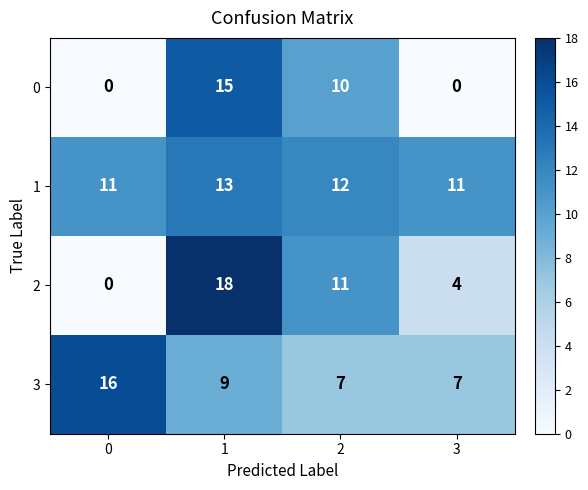

Reading left to right, extract all data points from this chart.

0: 0=0	1=15	2=10	3=0
1: 0=11	1=13	2=12	3=11
2: 0=0	1=18	2=11	3=4
3: 0=16	1=9	2=7	3=7